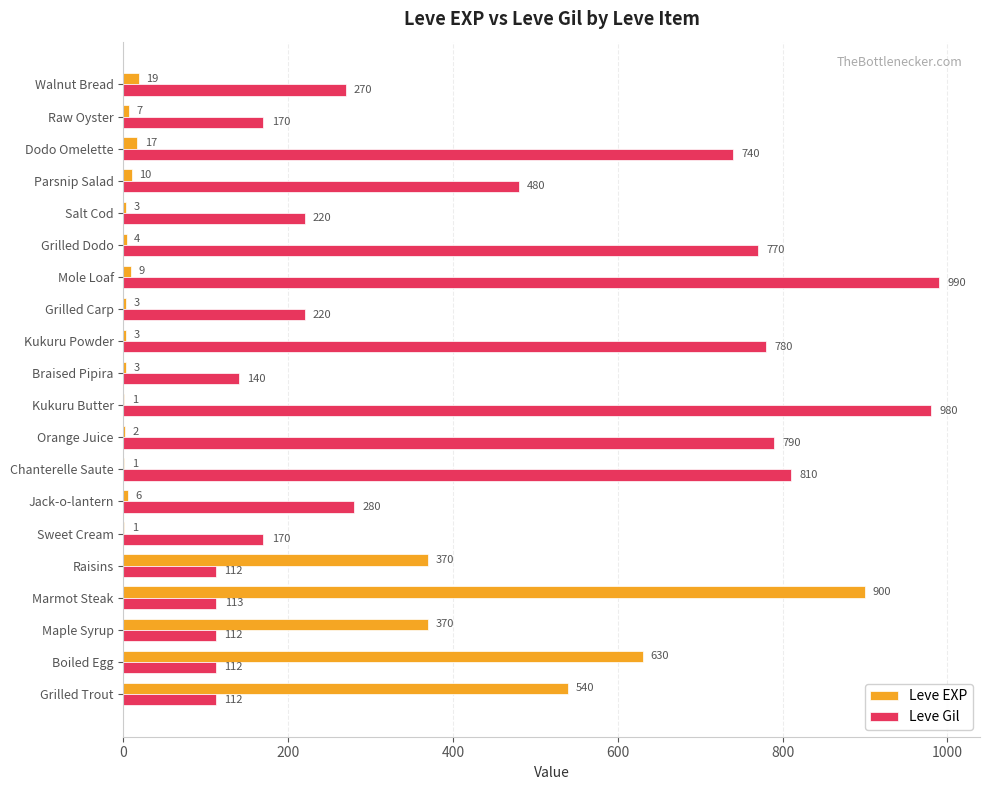

True or false: Leve EXP has a value of 3 at Grilled Carp.

True